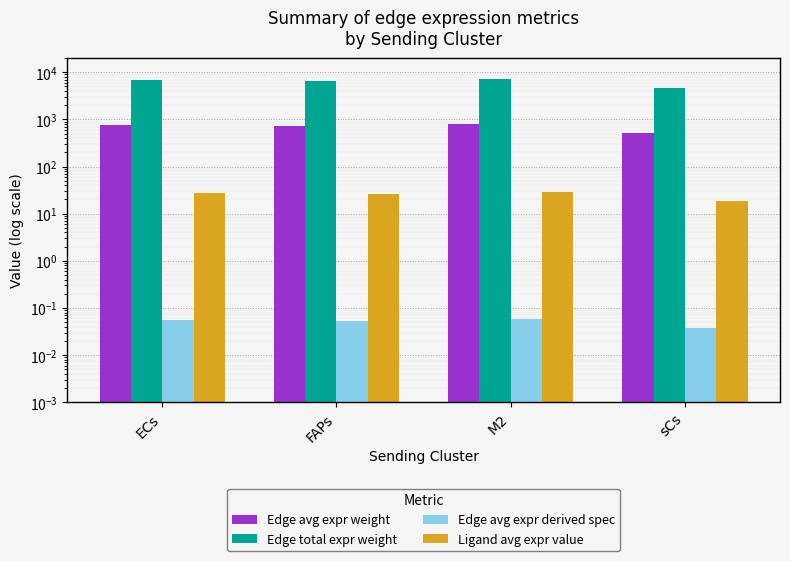

What are all the series names shown in the legend?

Edge avg expr weight, Edge total expr weight, Edge avg expr derived spec, Ligand avg expr value